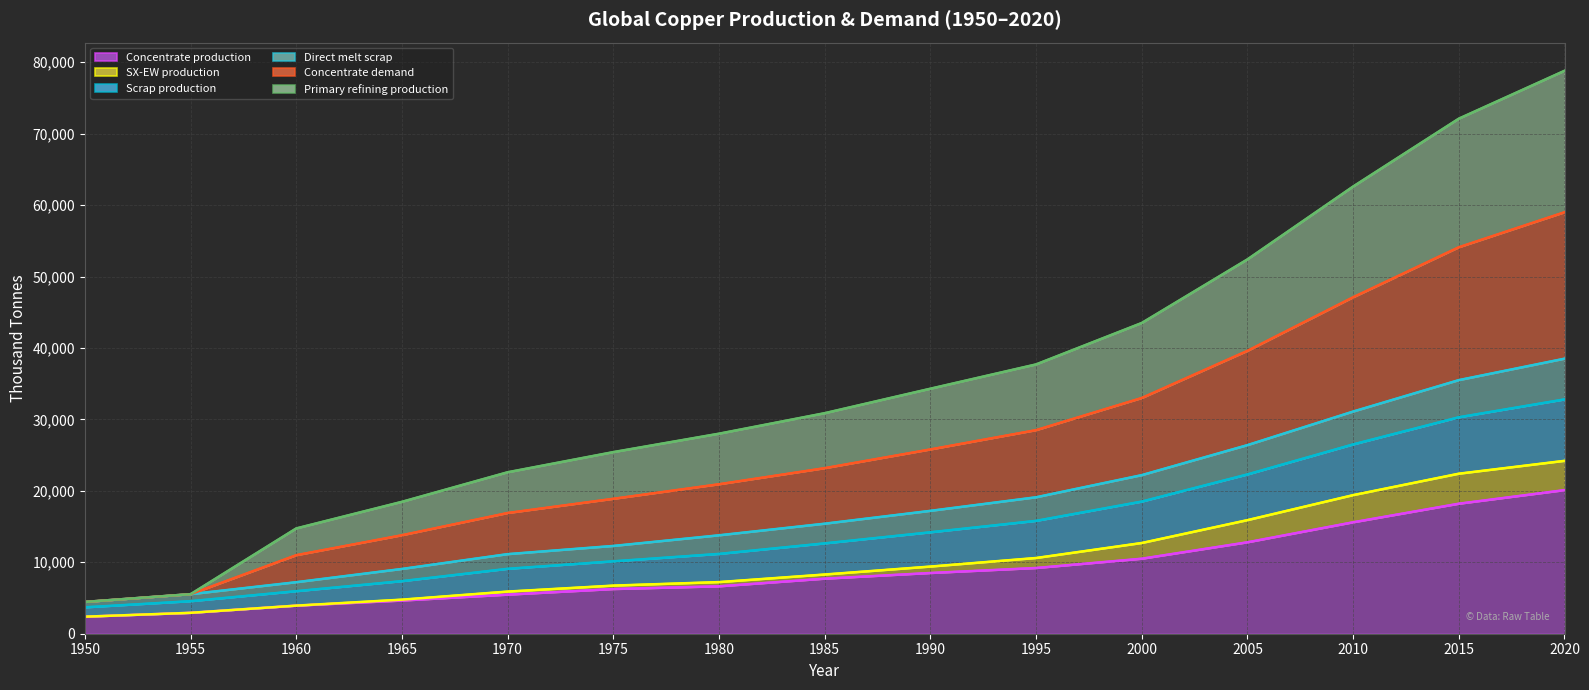

What is the value of the Primary refining production (trend) point at the 7th from the left?

28003.3